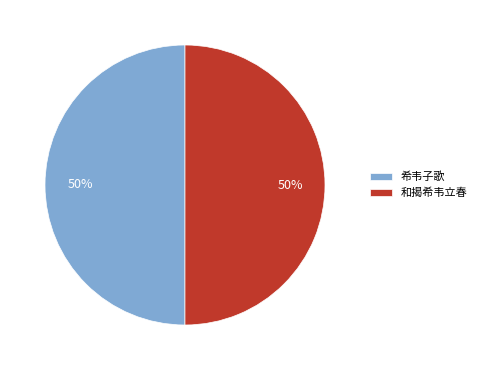

Do 和揭希韦立春 and 希韦子歌 together represent more than half of the pie?

Yes